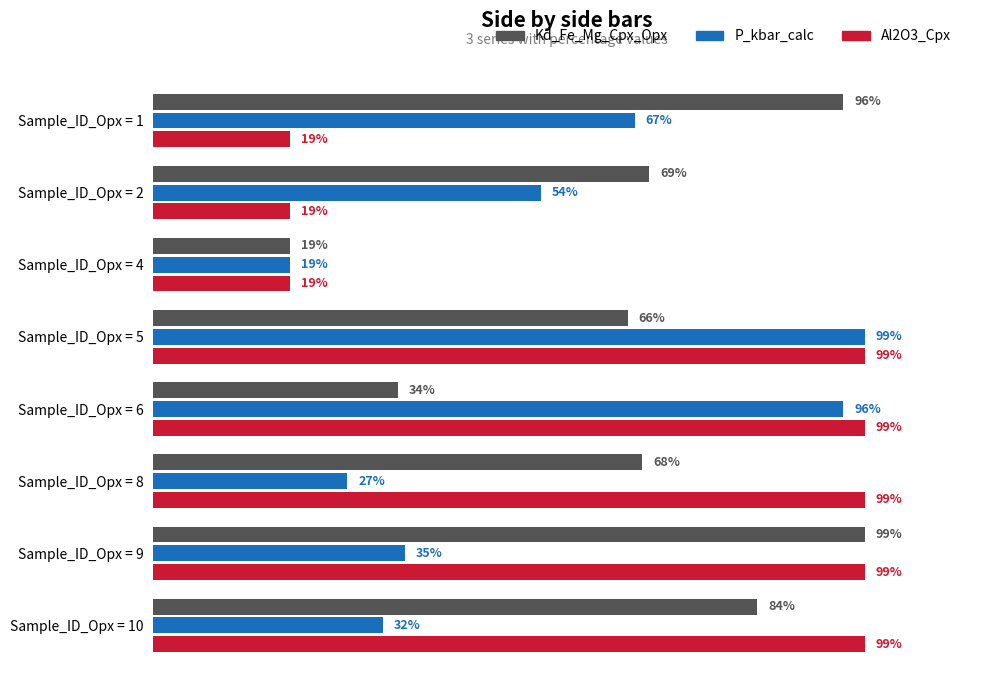

Which category has the lowest value in the Kd_Fe_Mg_Cpx_Opx series?

Sample_ID_Opx = 4